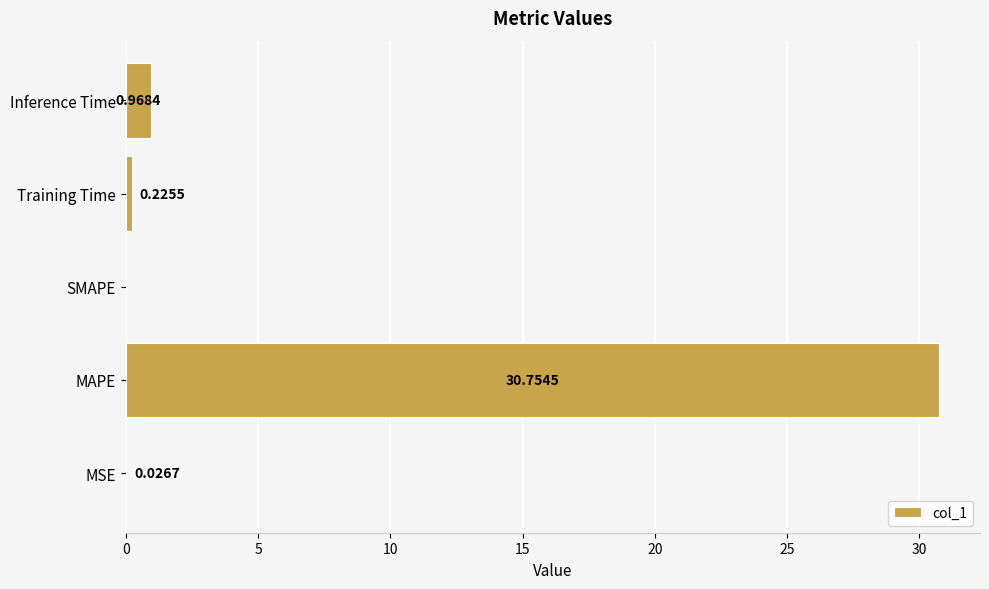

Between Training Time and MSE, which is larger?

Training Time